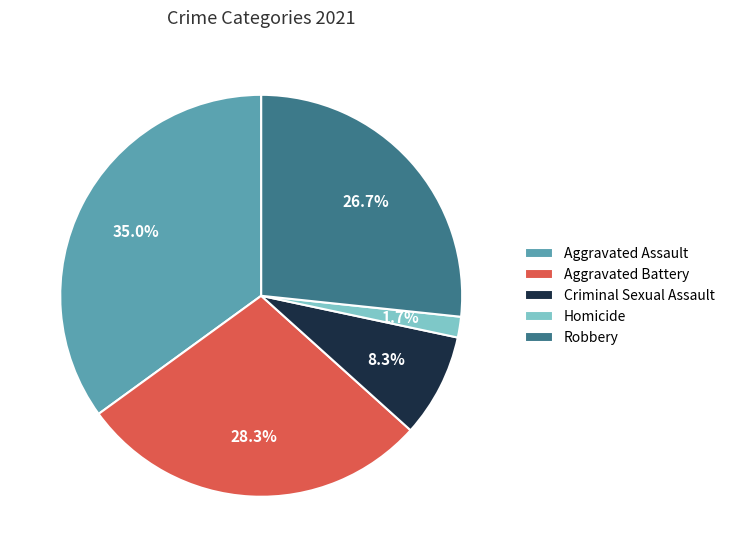

To the nearest percent, what percentage of the pie is Criminal Sexual Assault?

8%